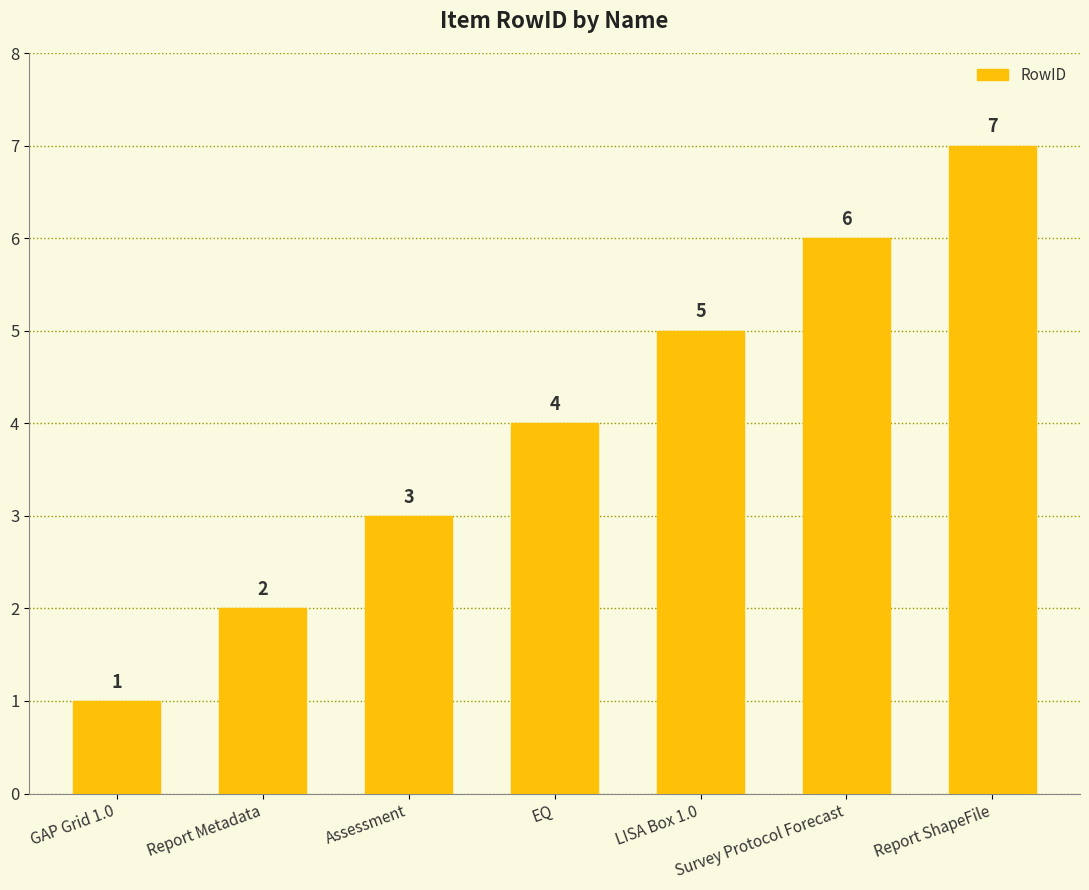

Are the bars grouped side by side (vs. stacked)?

No